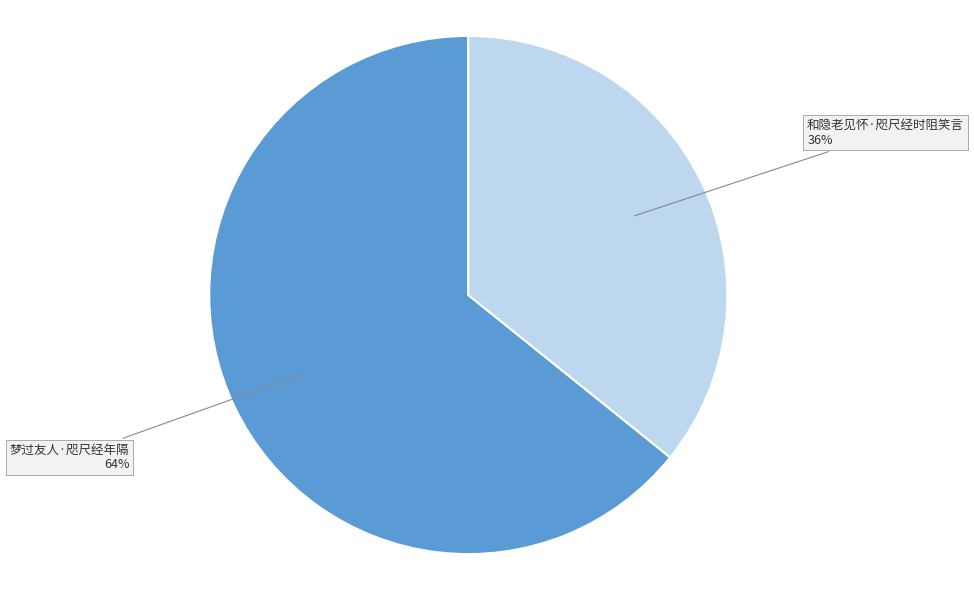

To the nearest percent, what is the average slice percentage?

50%